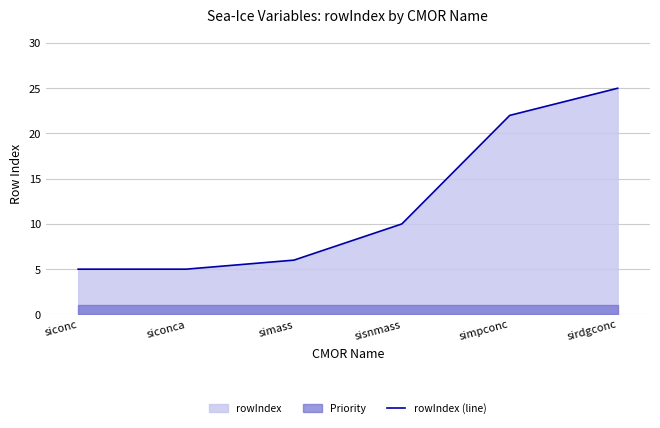

What is the label of the 4th point from the left?

sisnmass